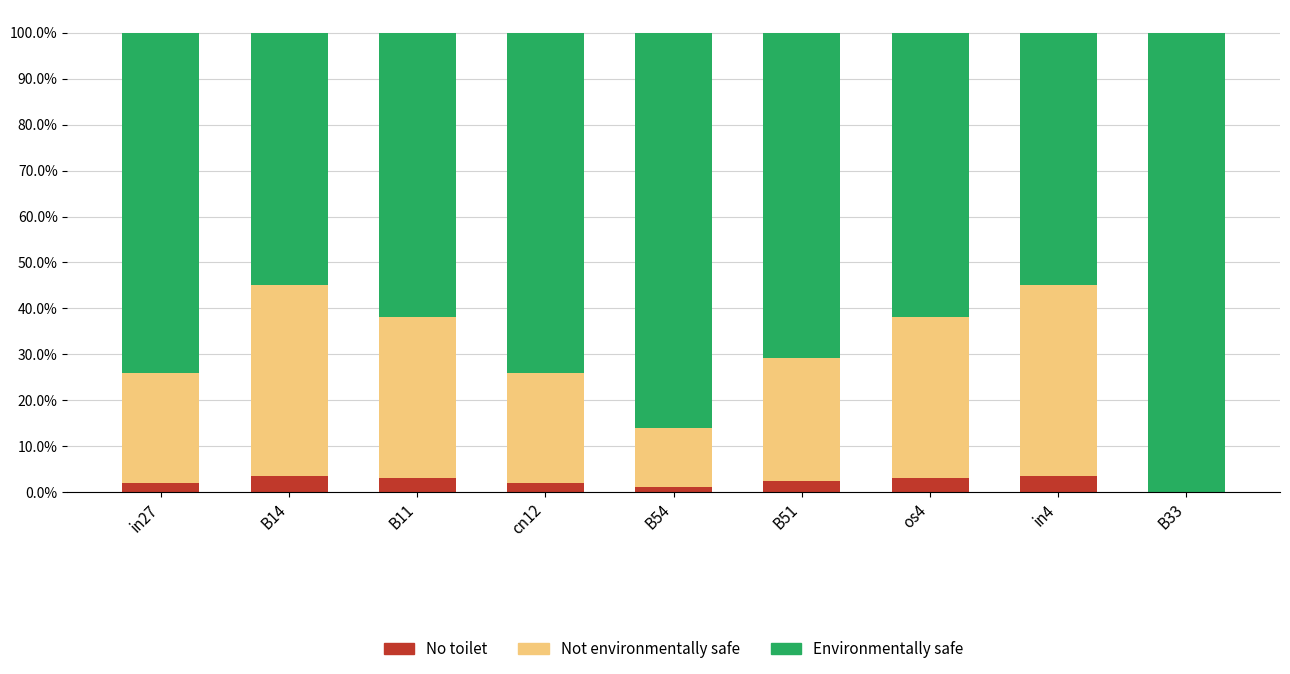

How many No toilet values are between 0 and 1?

9